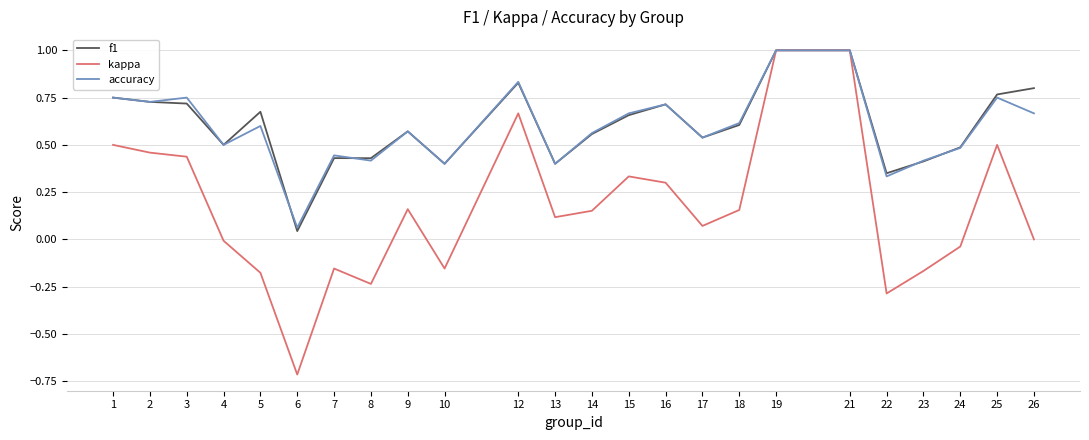

At which label does kappa reach its minimum?

6